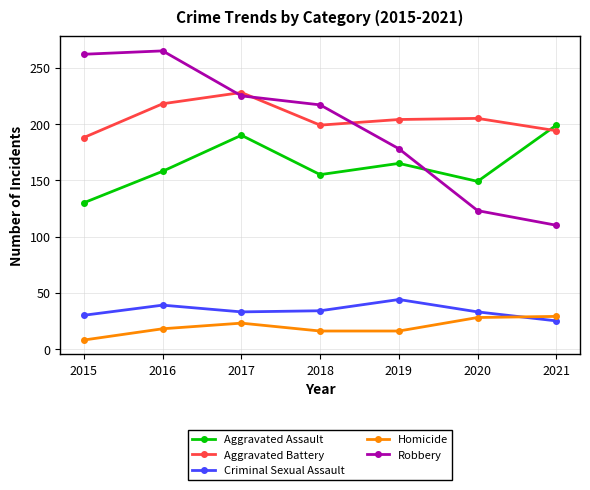

What is the lowest value of the Criminal Sexual Assault series?

25